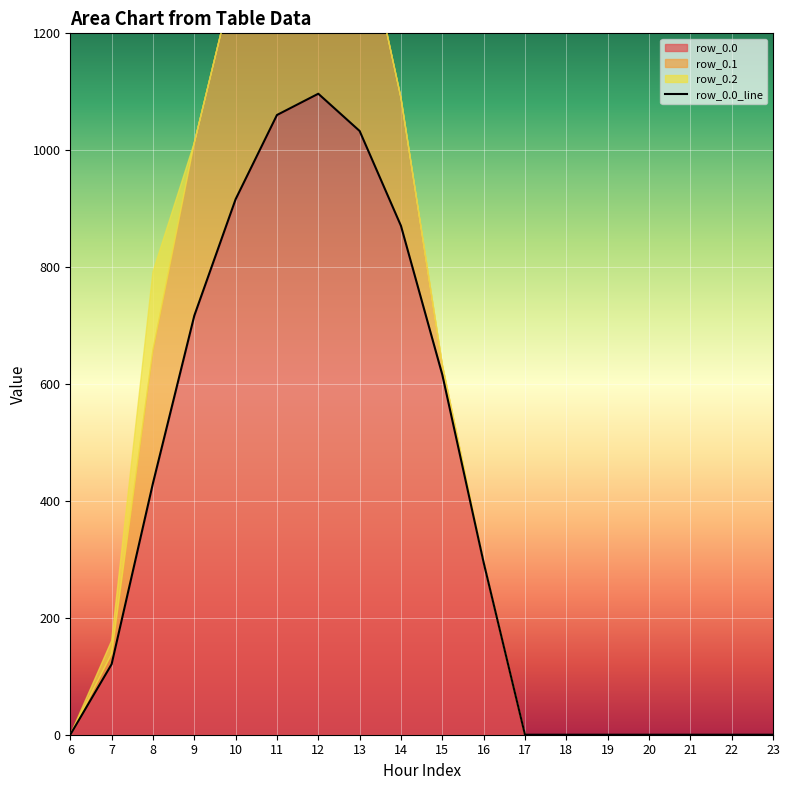

At which category does row_0.0 reach its first local peak?

12